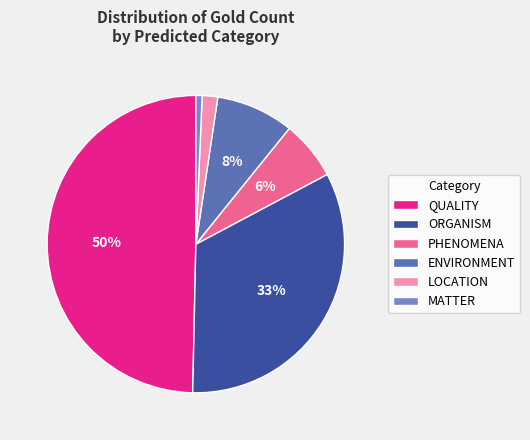

Is it true that PHENOMENA is 20% of the pie?

False